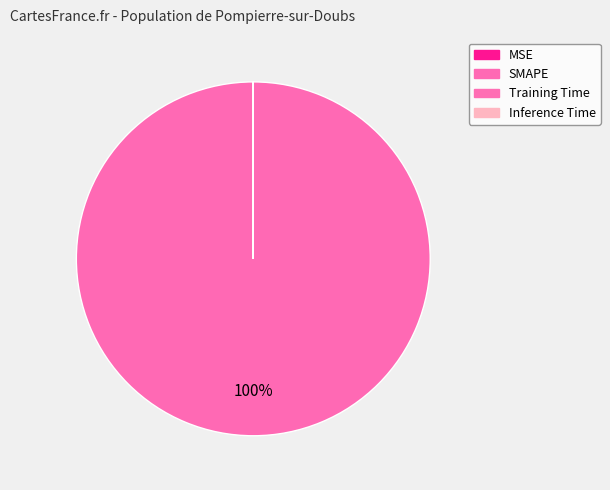

Does SMAPE account for over 50% of the chart?

Yes